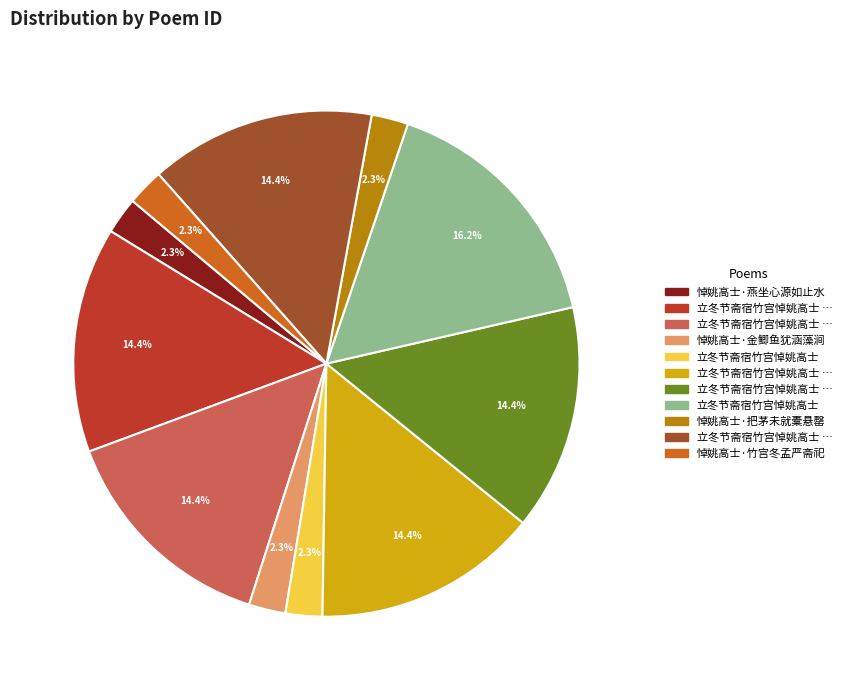

Does any single category account for the majority?

No